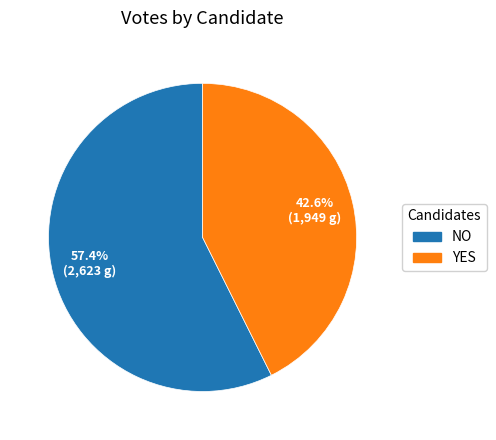

Does any single category account for the majority?

Yes